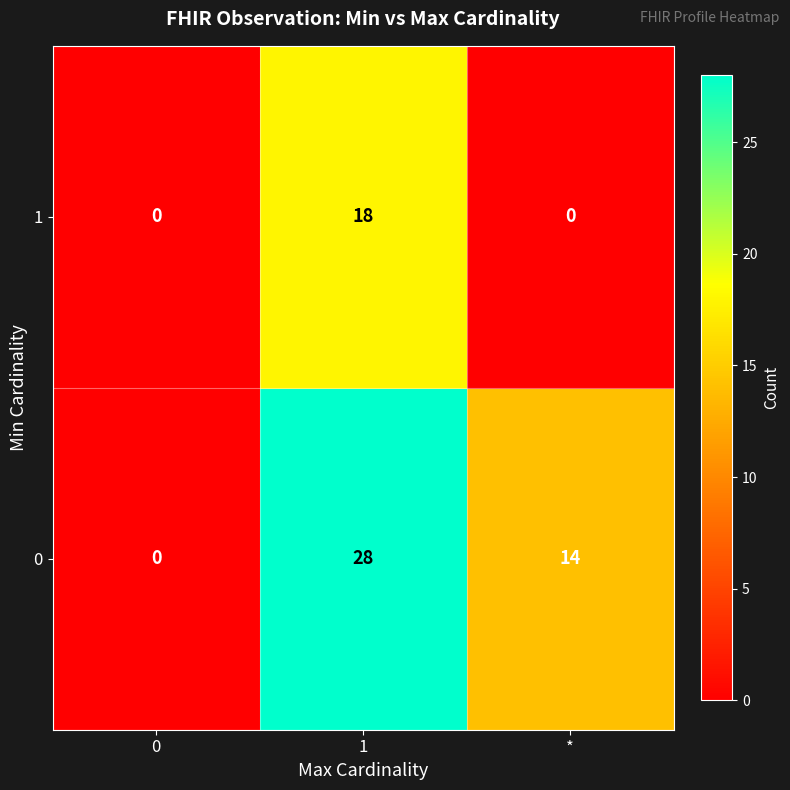

Reading right to left, transcribe all the data shown in this chart.

1: 0	18	0
0: 14	28	0